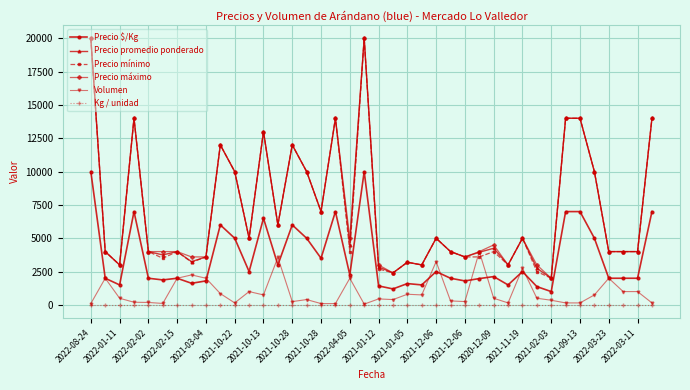

True or false: Kg / unidad and Precio mínimo intersect in this chart.

False